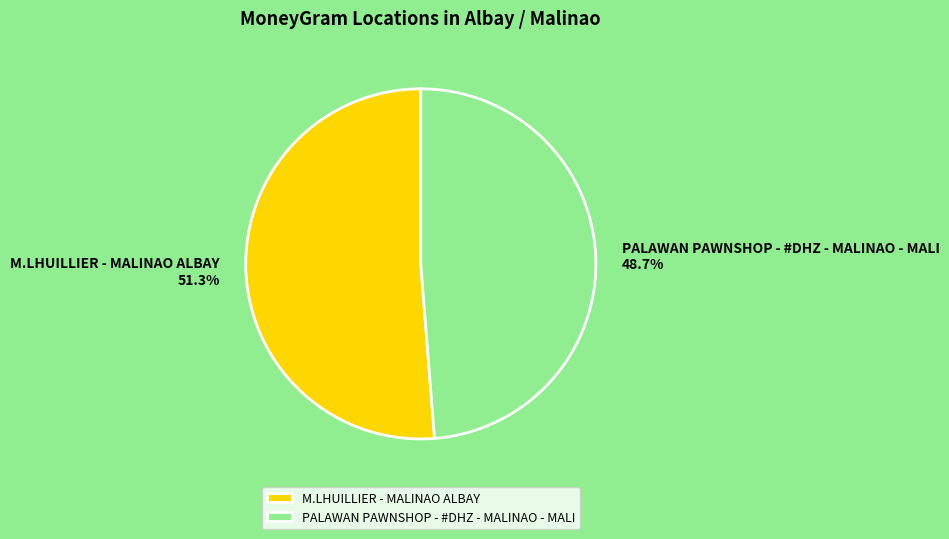

Is it true that M.LHUILLIER - MALINAO ALBAY is 44% of the pie?

False